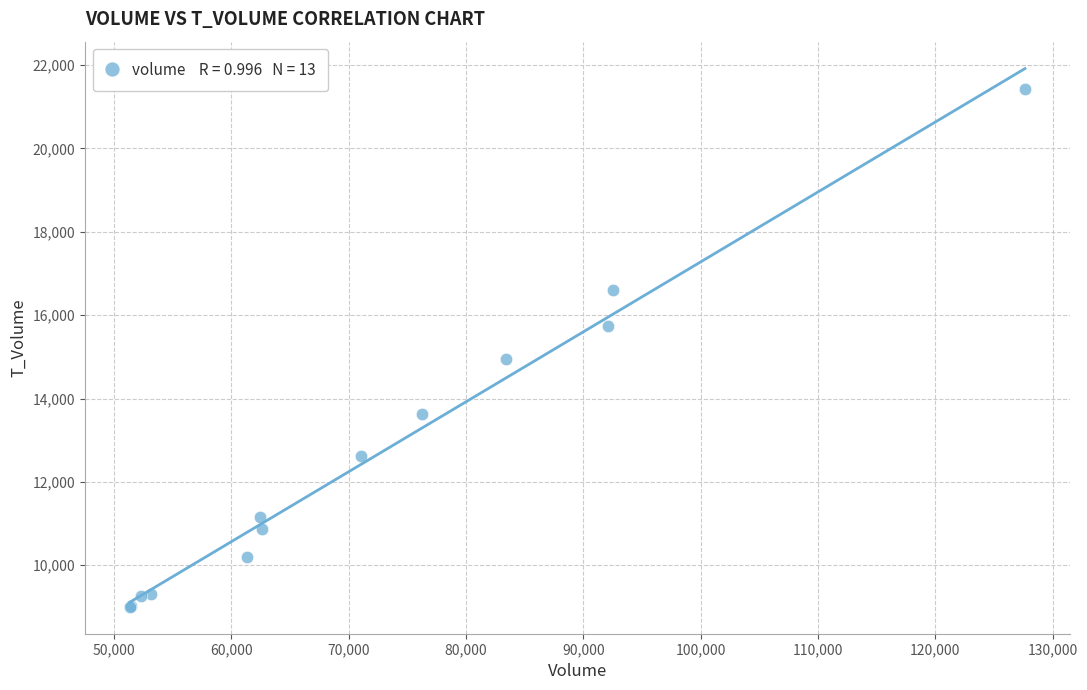

What Y value in the scatter plot is closest to 15216?

14958